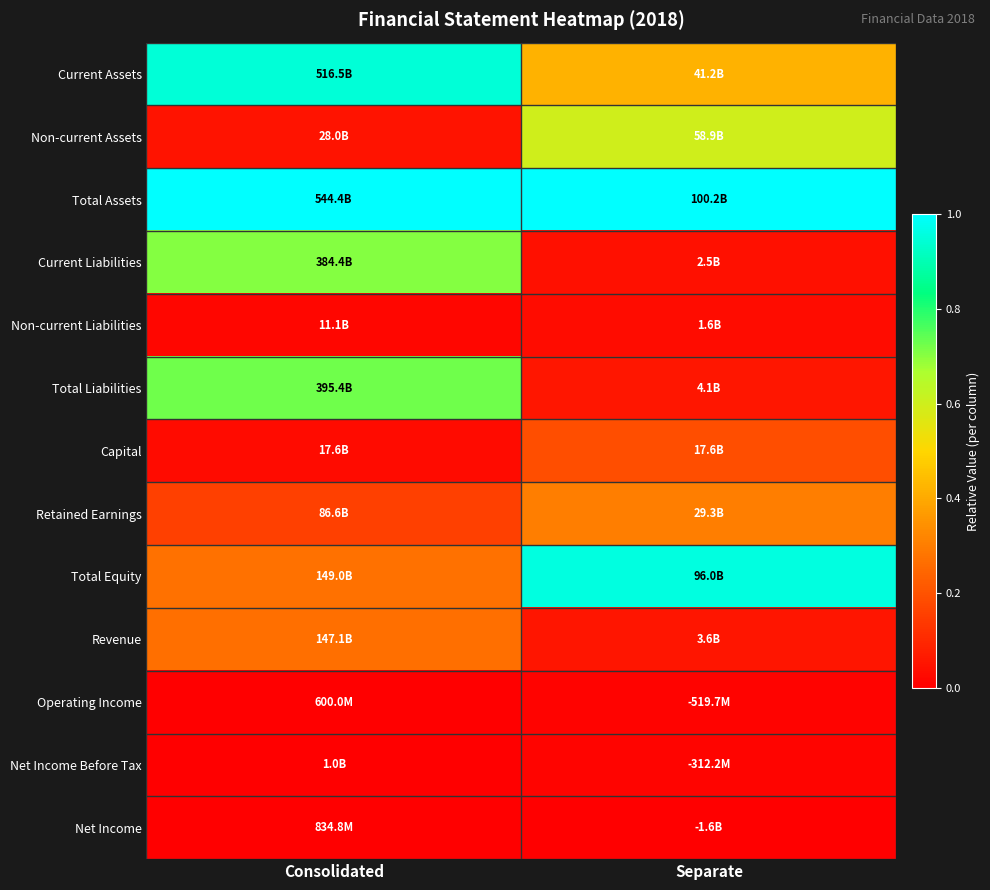

List the series in order of their peak value, highest first.

Total Assets, Total Equity, Current Assets, Total Liabilities, Current Liabilities, Non-current Assets, Retained Earnings, Revenue, Capital, Non-current Liabilities, Net Income Before Tax, Operating Income, Net Income